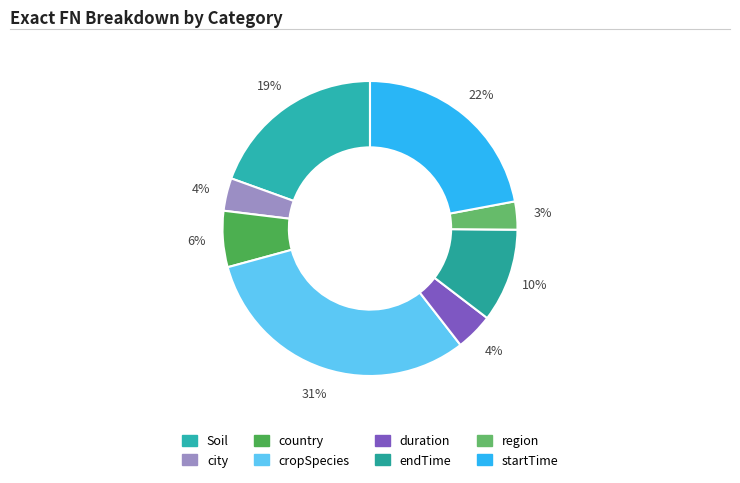

Which slice is the smallest?

region